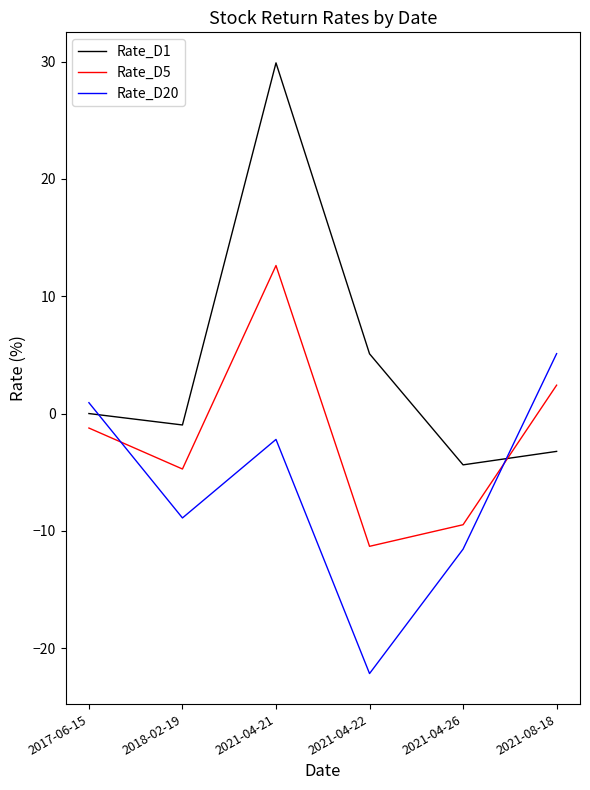

What are all the series names shown in the legend?

Rate_D1, Rate_D5, Rate_D20